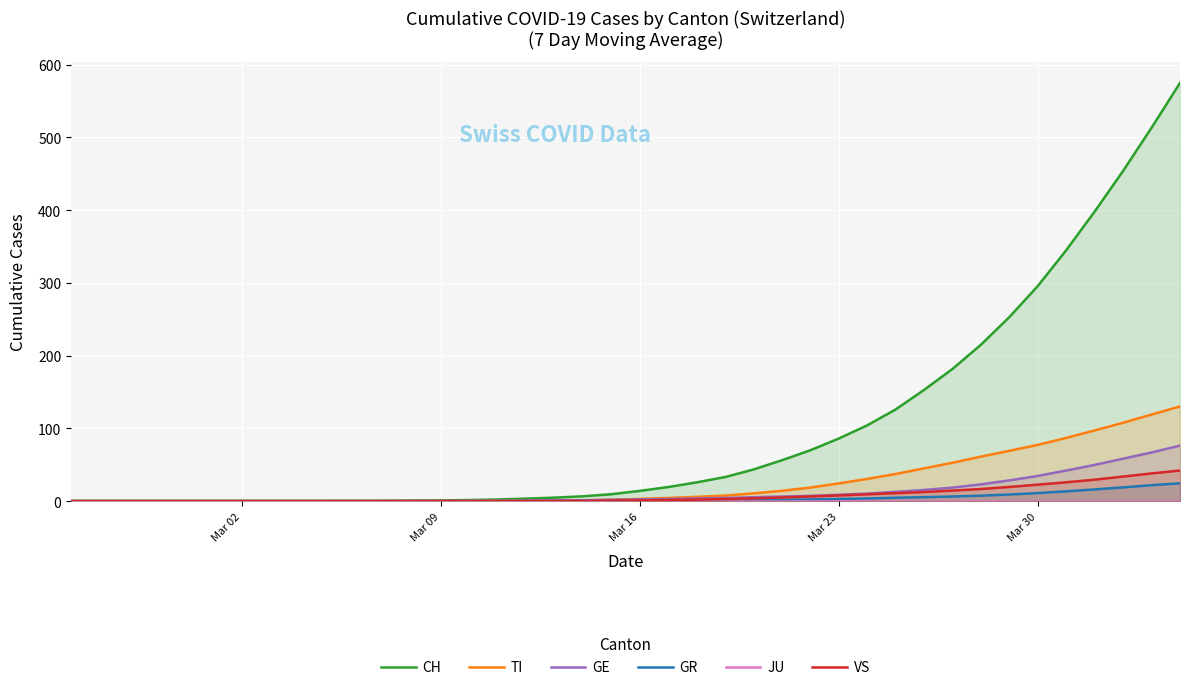

What are all the series names shown in the legend?

CH, TI, GE, GR, JU, VS